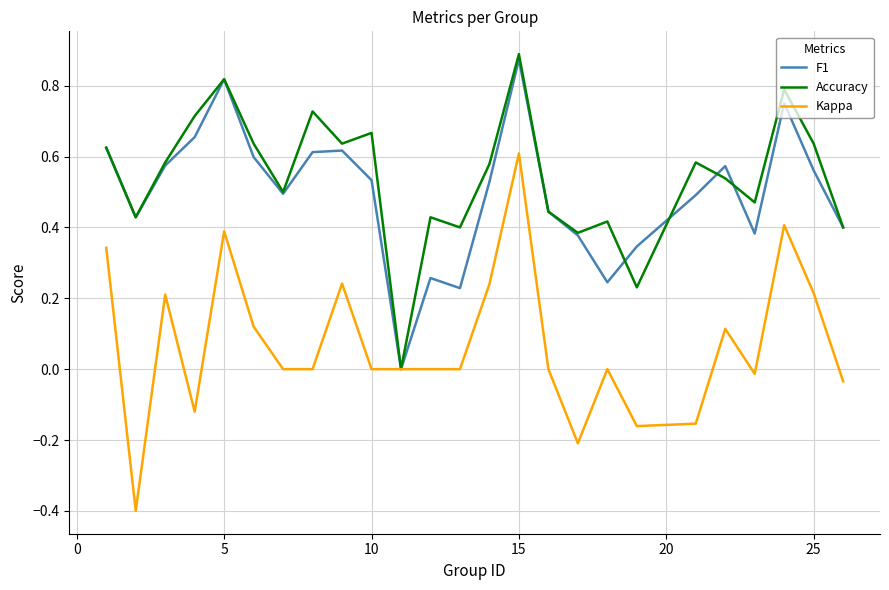

What is the lowest value of the Kappa series?

-0.4